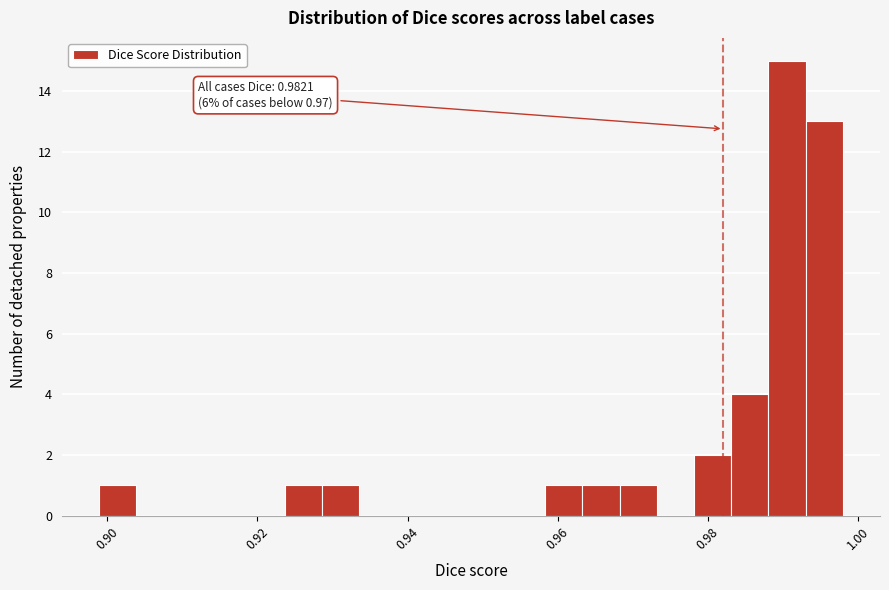

Read against the x-axis, roughly where is the centre of the tallest bar?

0.990